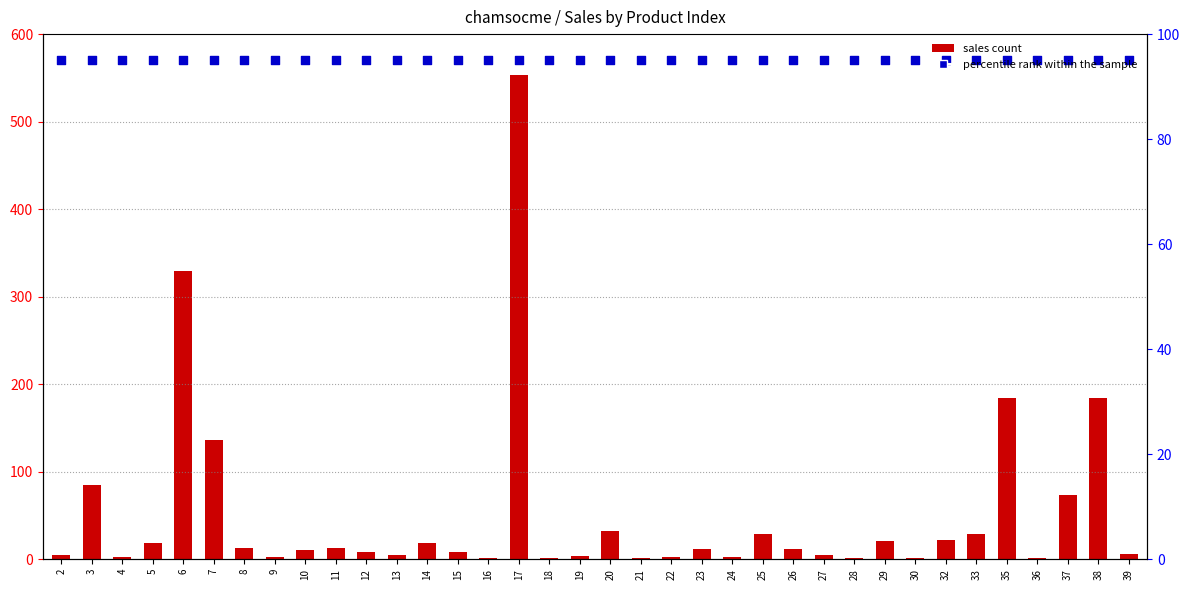

Which series contains the lowest Y value?

sales count